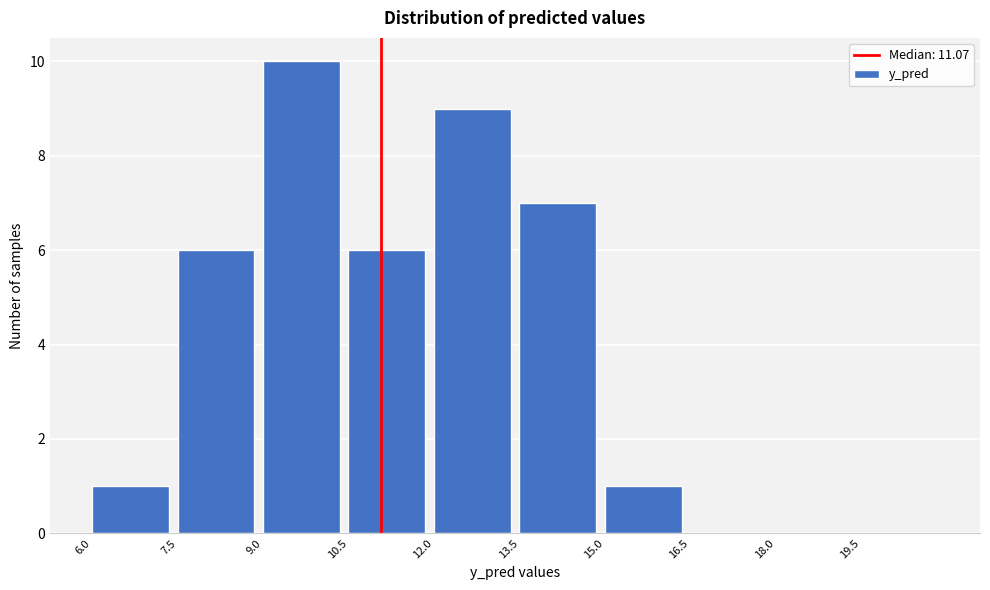

Reading left to right, list every bar in this chart as the range it spans on the x-axis followed by its height. Neither the bar edges nor the heights are printed on the chart, so give them approximately, as read against the axes.

6.0 to 7.5: 1
7.5 to 9.0: 6
9.0 to 10.5: 10
10.5 to 12.0: 6
12.0 to 13.5: 9
13.5 to 15.0: 7
15.0 to 16.5: 1
16.5 to 18.0: 0
18.0 to 19.5: 0
19.5 to 21.0: 0